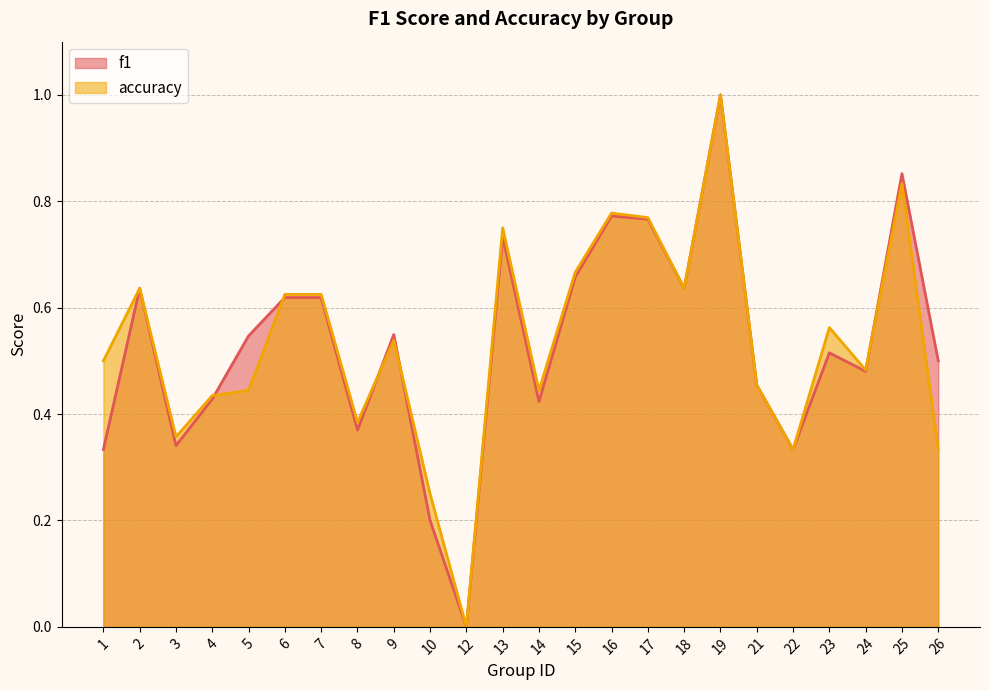

Rank the categories by f1 value from lowest to highest.

12, 10, 1, 22, 3, 8, 14, 4, 21, 24, 26, 23, 5, 9, 6, 7, 2, 18, 15, 13, 17, 16, 25, 19